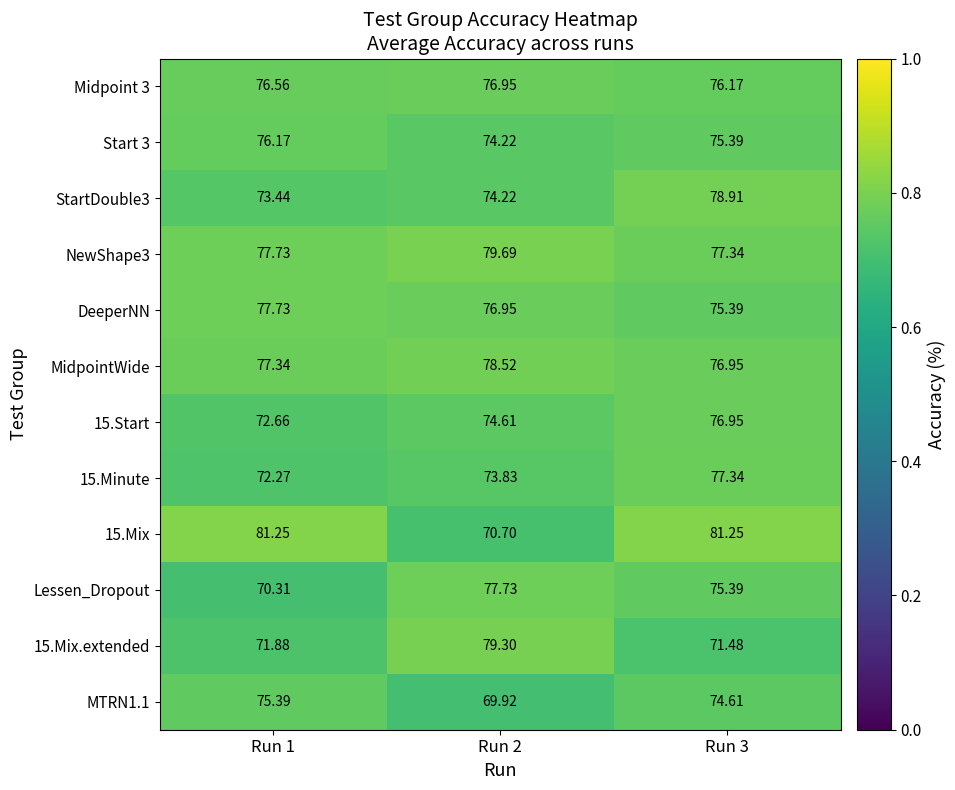

What is the spread (max minus min) of values at Run 2?

9.8